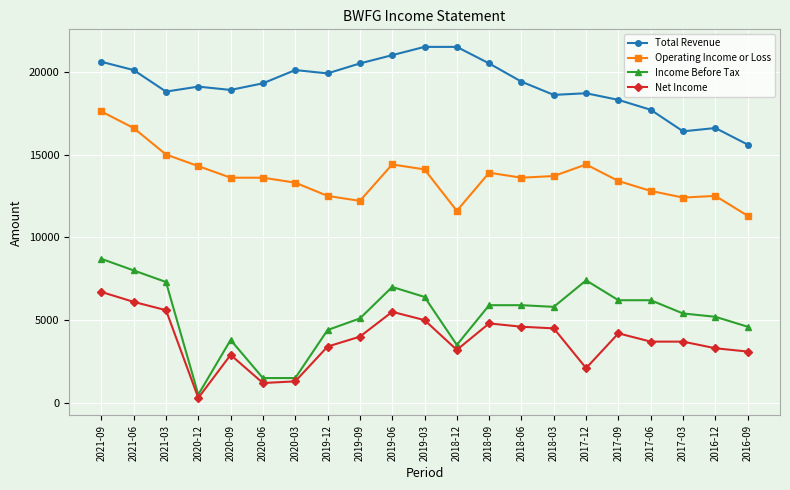

At 2021-03, list the series in order from largest to smallest.

Total Revenue, Operating Income or Loss, Income Before Tax, Net Income